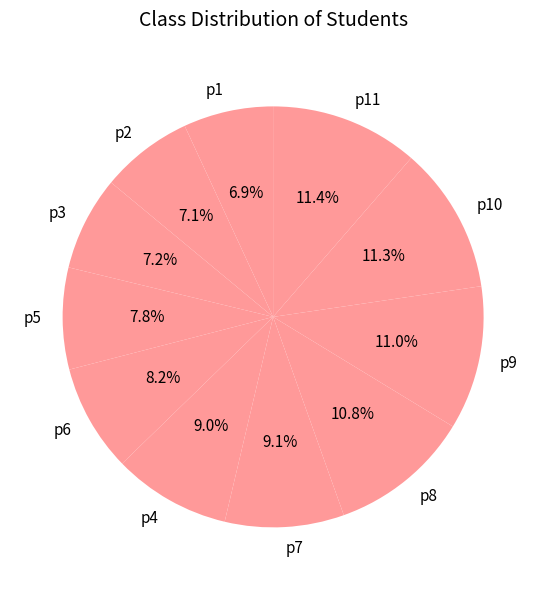

True or false: p1 accounts for 14% of the total.

False